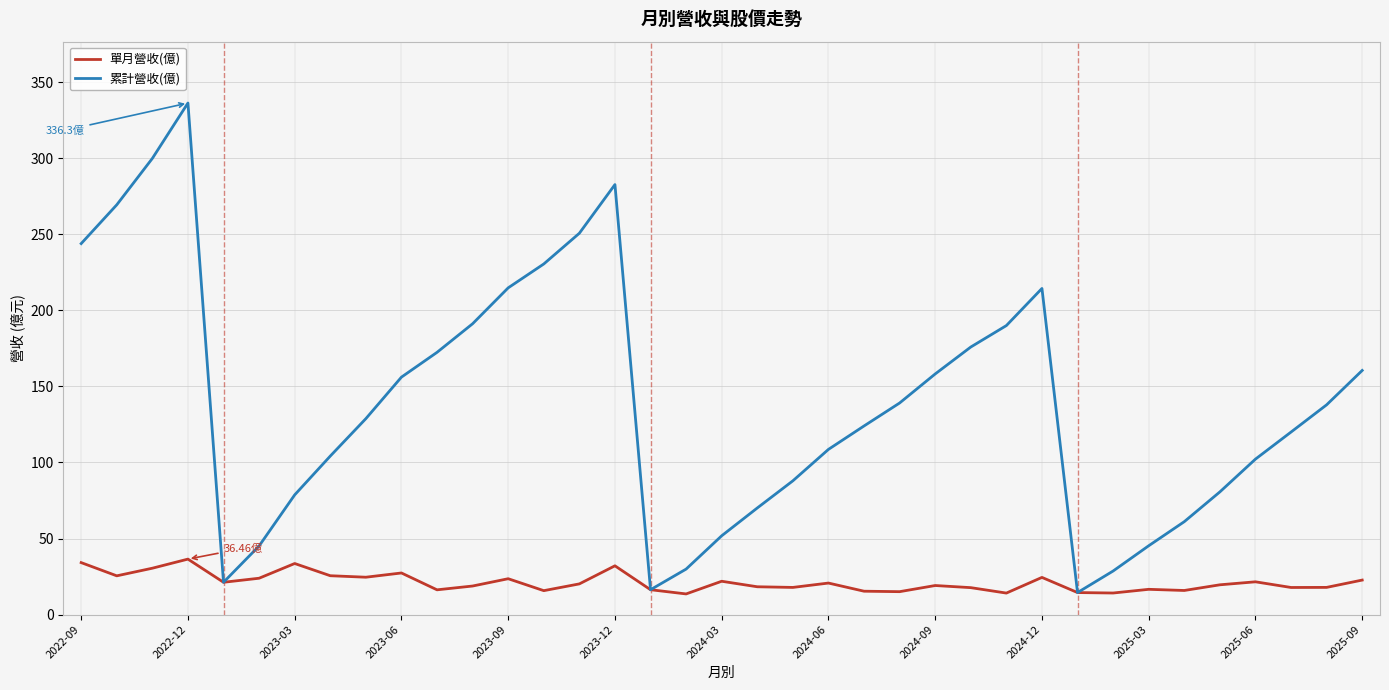

Which series has the widest spread of values?

累計營收(億)